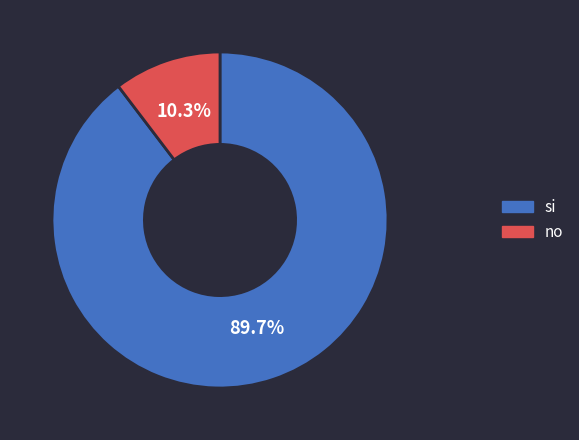

What percentage is the no slice, to the nearest percent?

10%